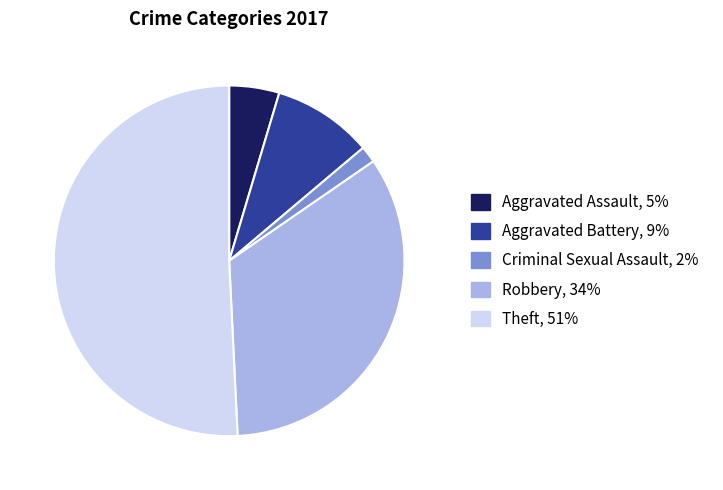

Is there any slice that represents more than half of the pie?

Yes